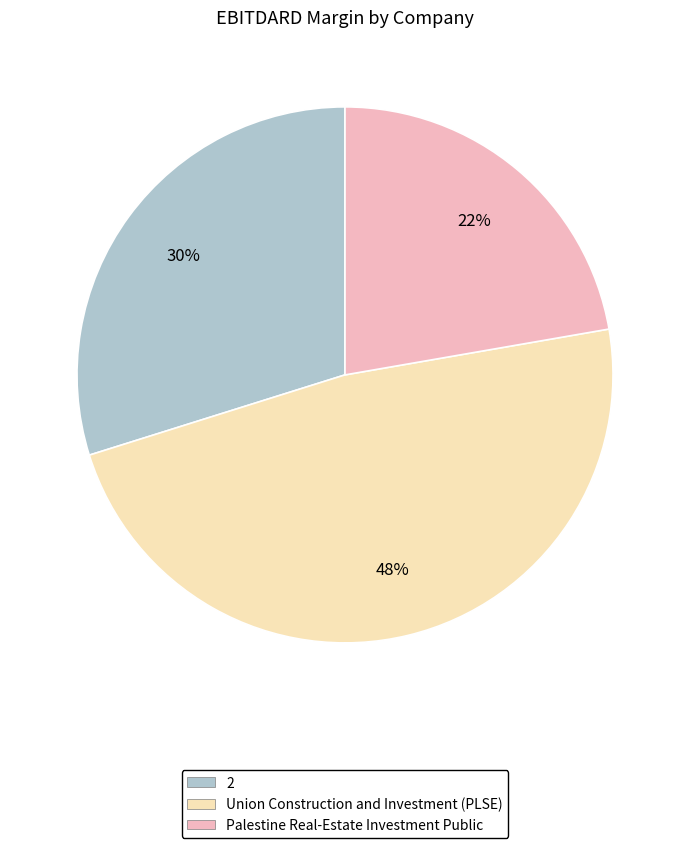

Combined, do Palestine Real-Estate Investment Public and 2 account for over 50%?

Yes